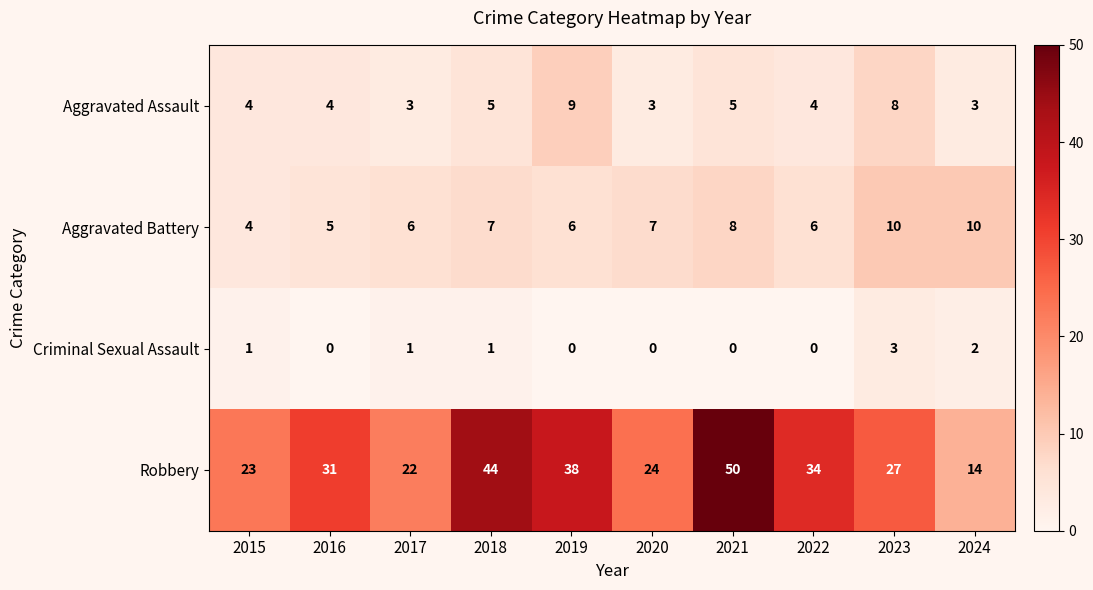

What is the difference between the maximum and minimum values in the Aggravated Battery series?

6